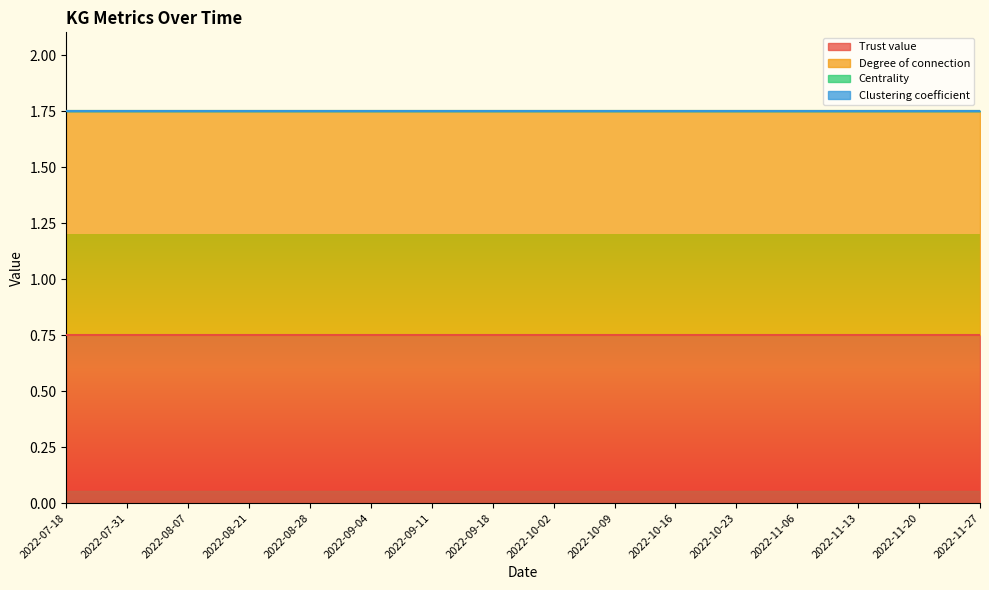

What is the label of the 3rd point from the left?

2022-08-07